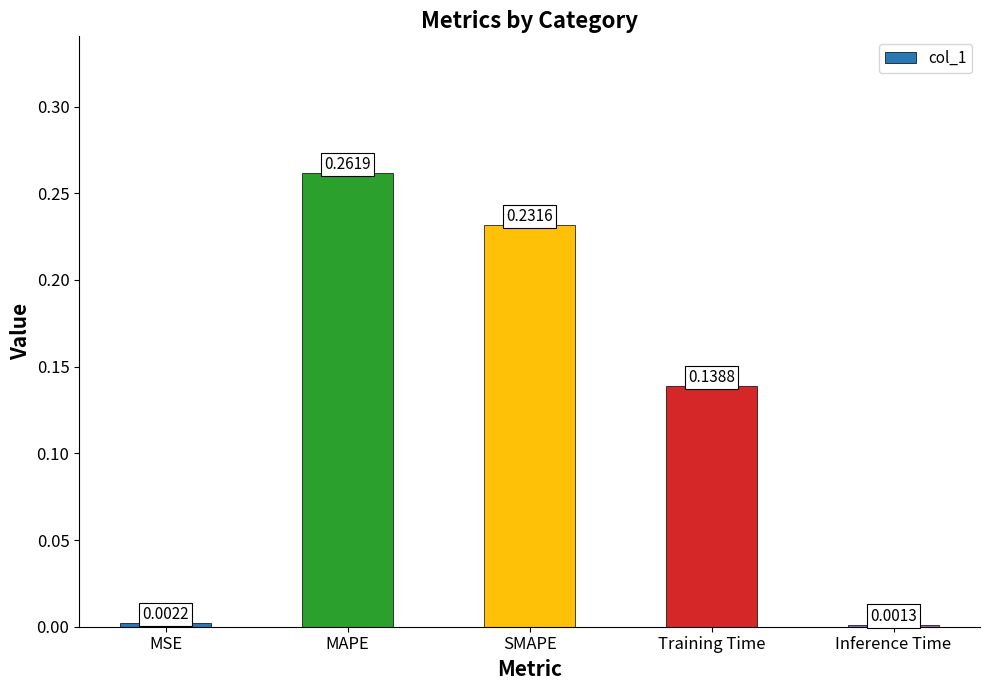

List the labels in order of value, smallest first.

Inference Time, MSE, Training Time, SMAPE, MAPE